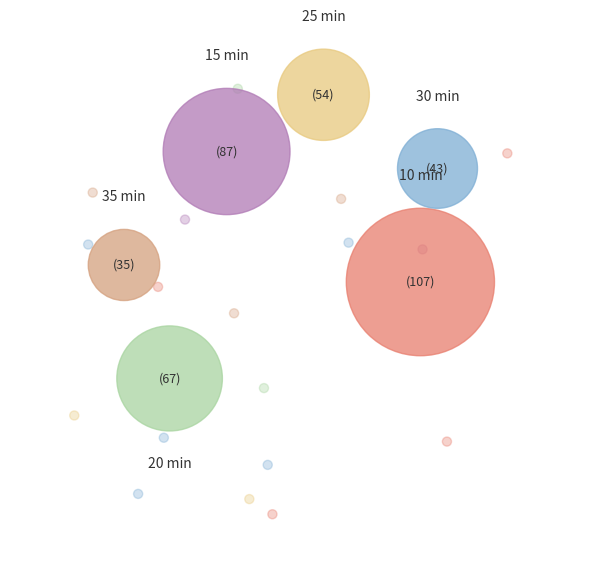

The 20 slice represents 17% of the pie. True or false?

True